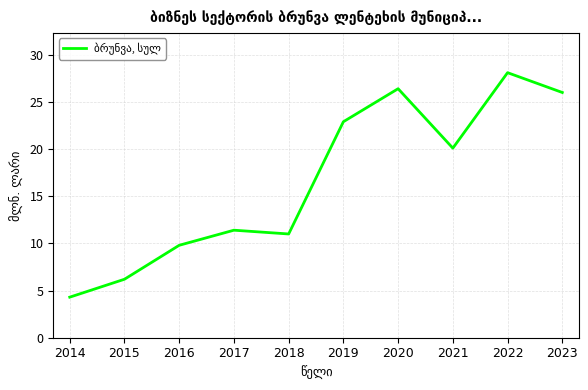

True or false: there are more than 0 points higher than both neighbors.

True